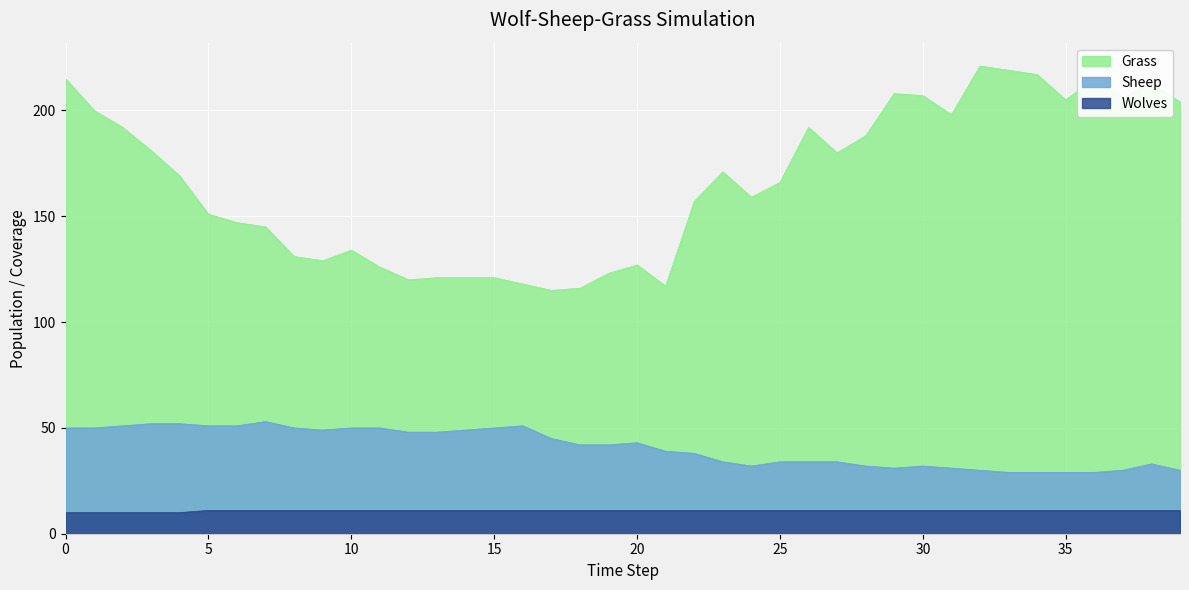

Reading left to right, what are all the values shown in this chart?

Grass: 215	200	192	181	169	151	147	145	131	129	134	126	120	121	121	121	118	115	116	123	127	117	157	171	159	166	192	180	188	208	207	198	221	219	217	205	215	206	213	204
Sheep: 50	50	51	52	52	51	51	53	50	49	50	50	48	48	49	50	51	45	42	42	43	39	38	34	32	34	34	34	32	31	32	31	30	29	29	29	29	30	33	30
Wolves: 10	10	10	10	10	11	11	11	11	11	11	11	11	11	11	11	11	11	11	11	11	11	11	11	11	11	11	11	11	11	11	11	11	11	11	11	11	11	11	11